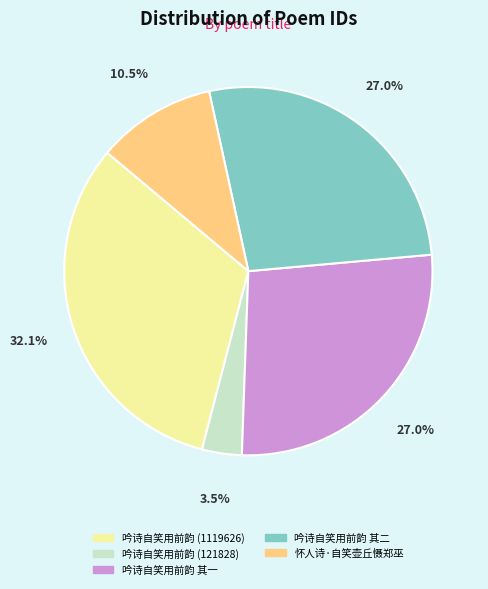

Is the sum of 吟诗自笑用前韵 (121828) and 吟诗自笑用前韵 其一 greater than half?

No